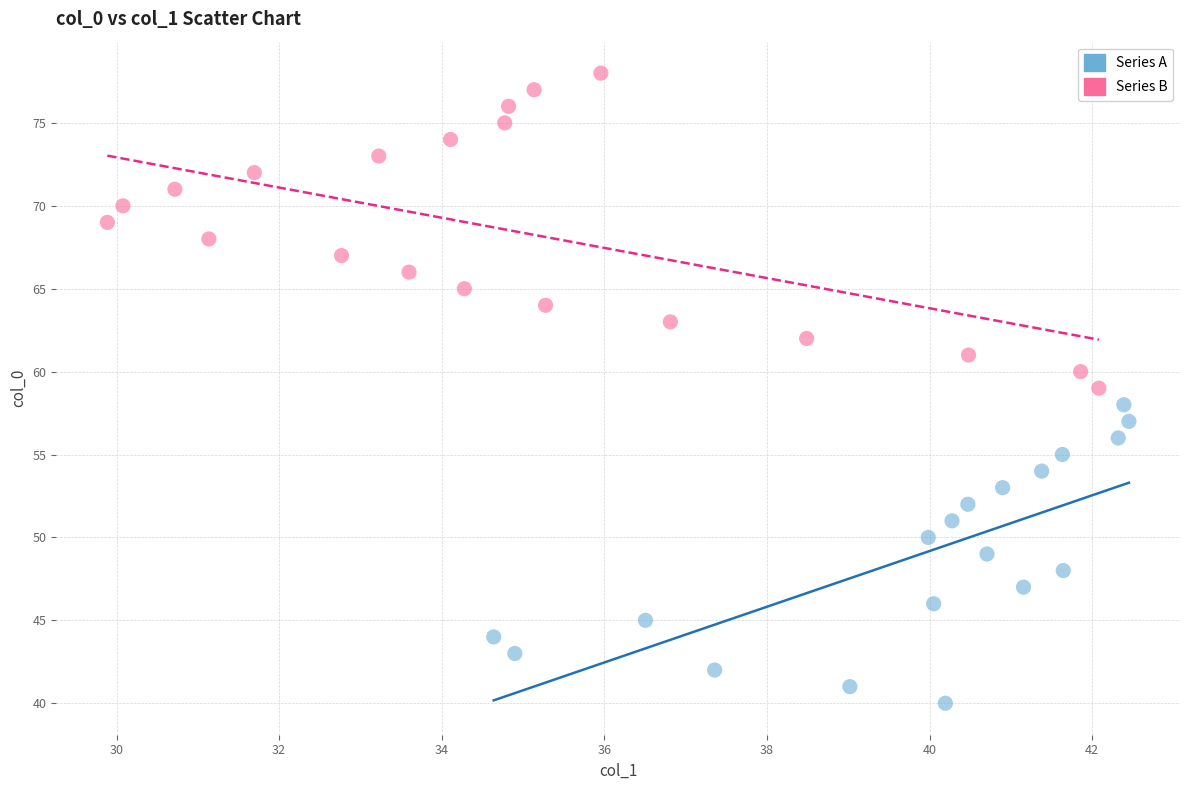

What are all the series names shown in the legend?

Series A, Series B